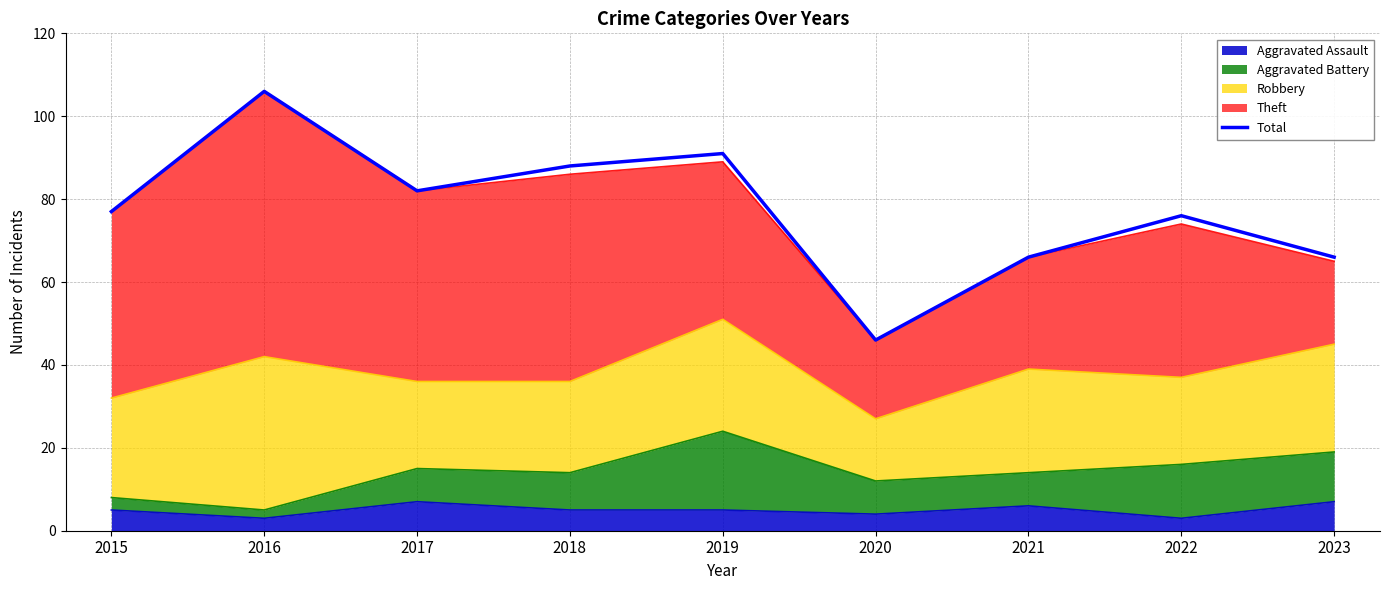

Where is the first local minimum?

2017